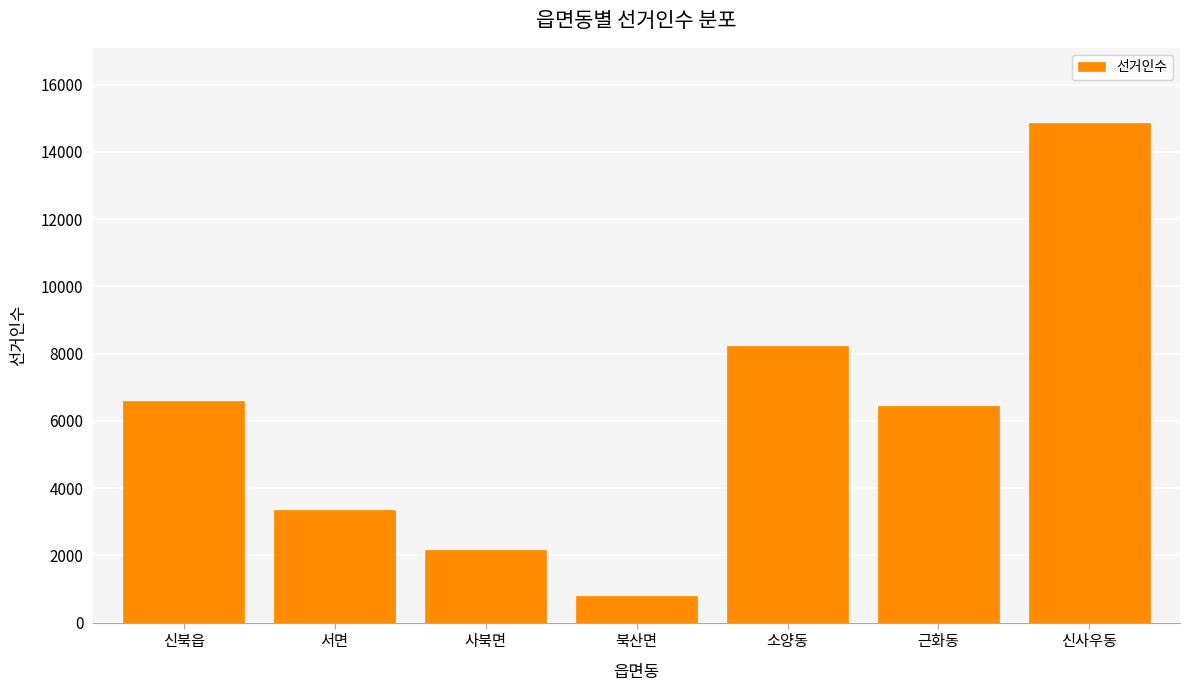

Reading right to left, list all the values displayed in this chart.

14868	6457	8217	798	2151	3355	6597